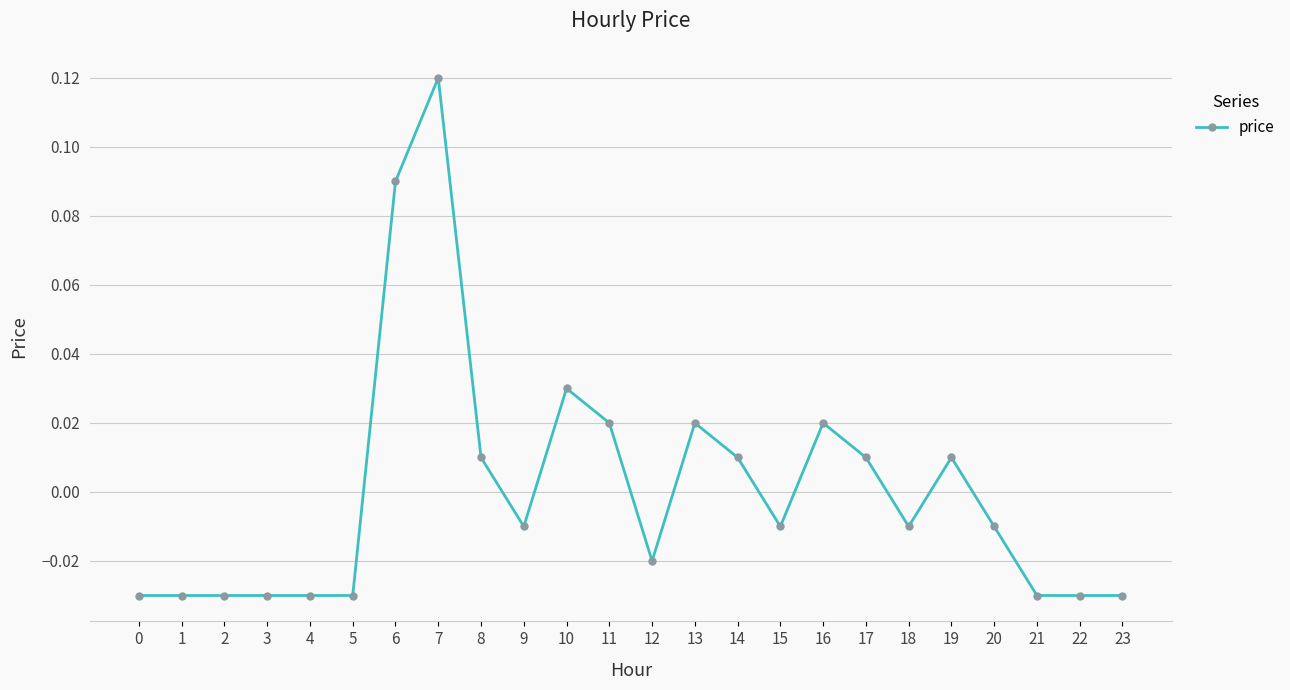

At which label does the data first exceed 0?

6